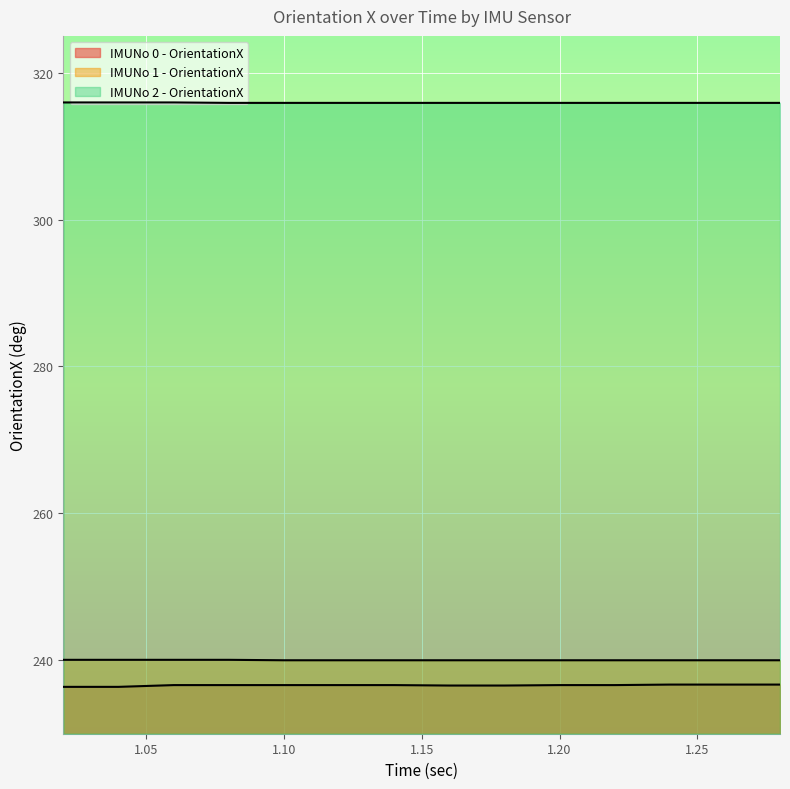

True or false: IMUNo 1 - OrientationX and IMUNo 0 - OrientationX cross at least once.

False